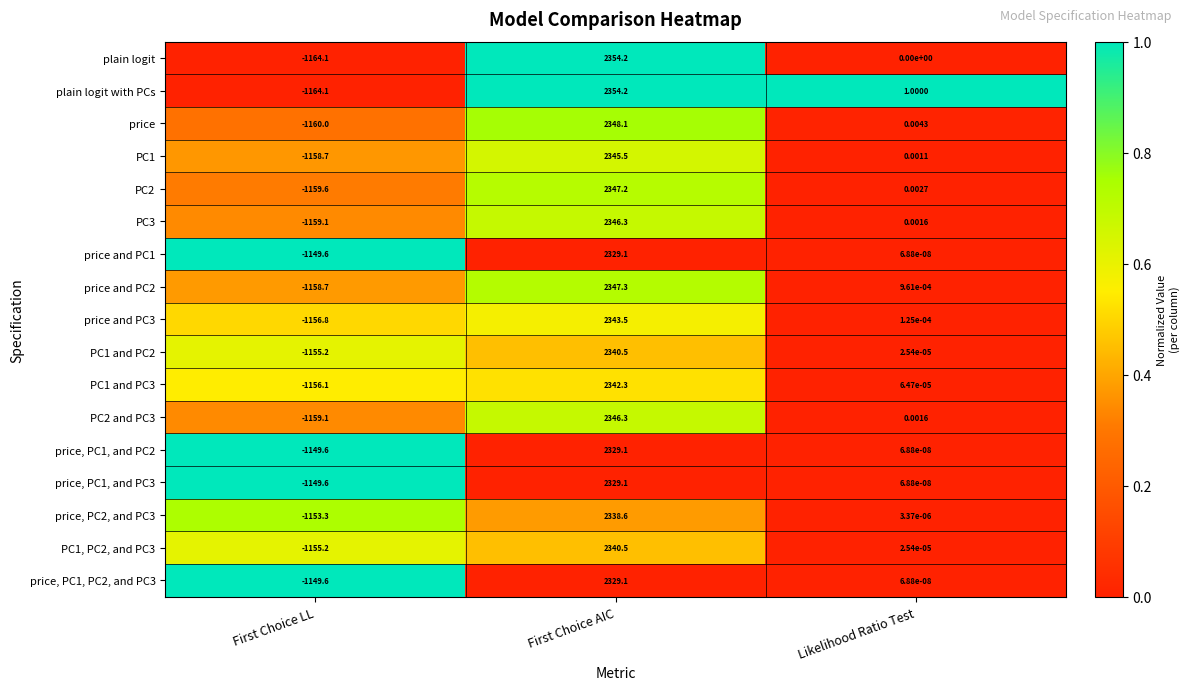

At which label does PC3 reach its peak?

First Choice AIC